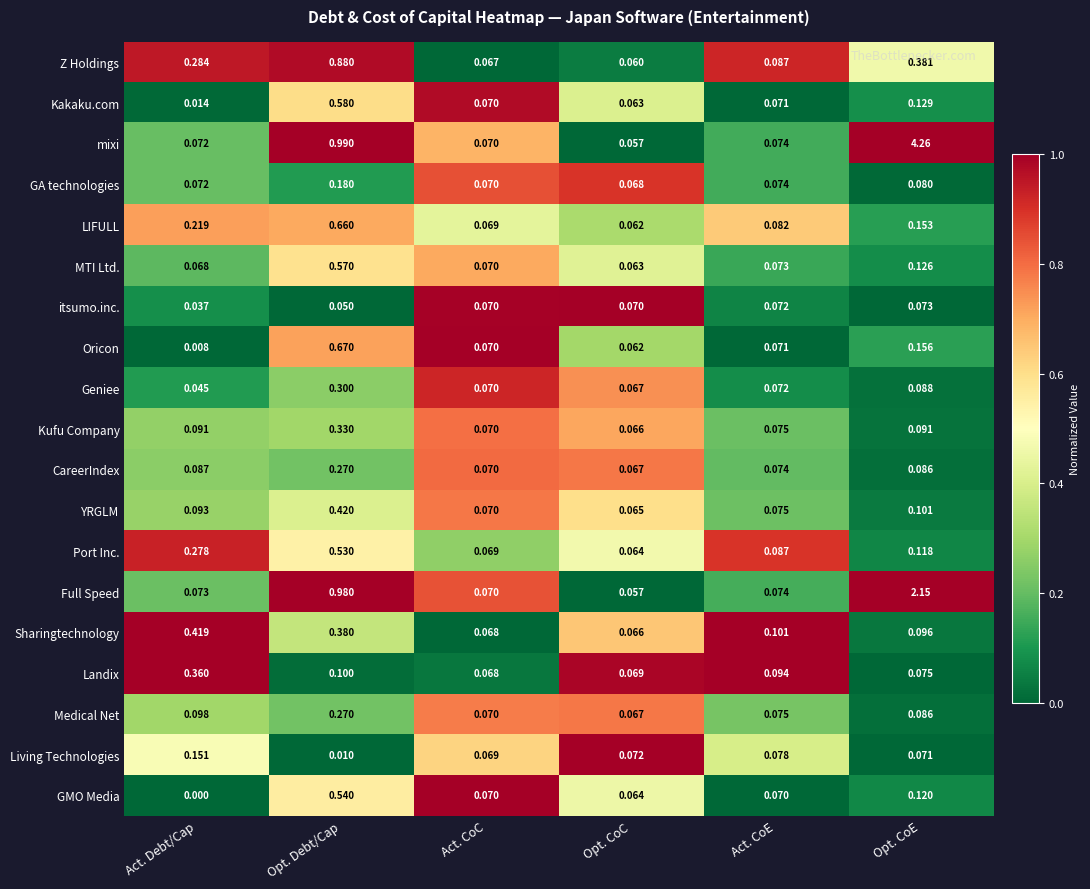

Which series has the largest total across all categories?

mixi